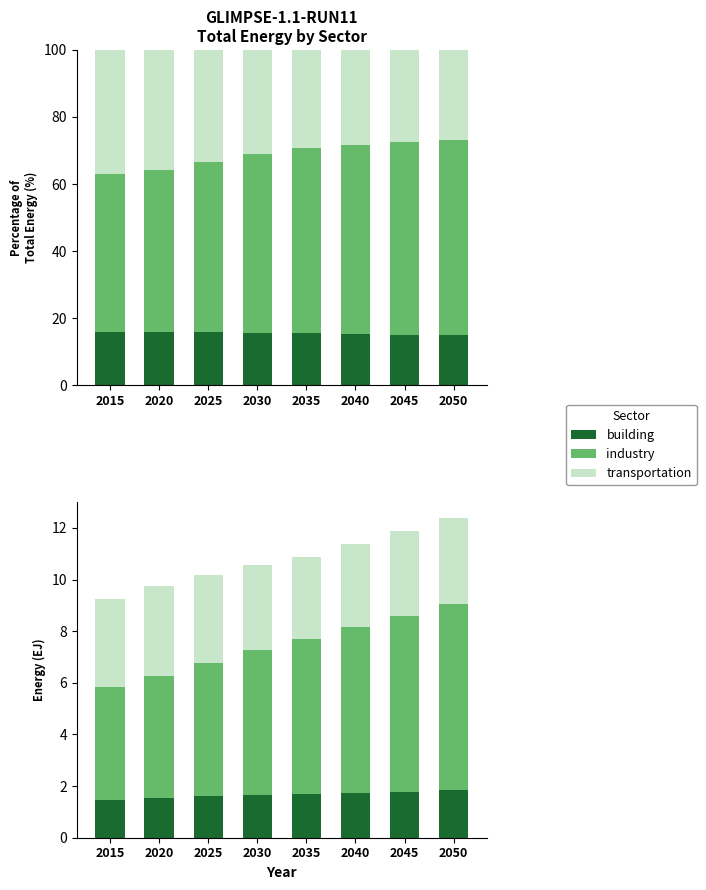

What are all the series names shown in the legend?

building, industry, transportation